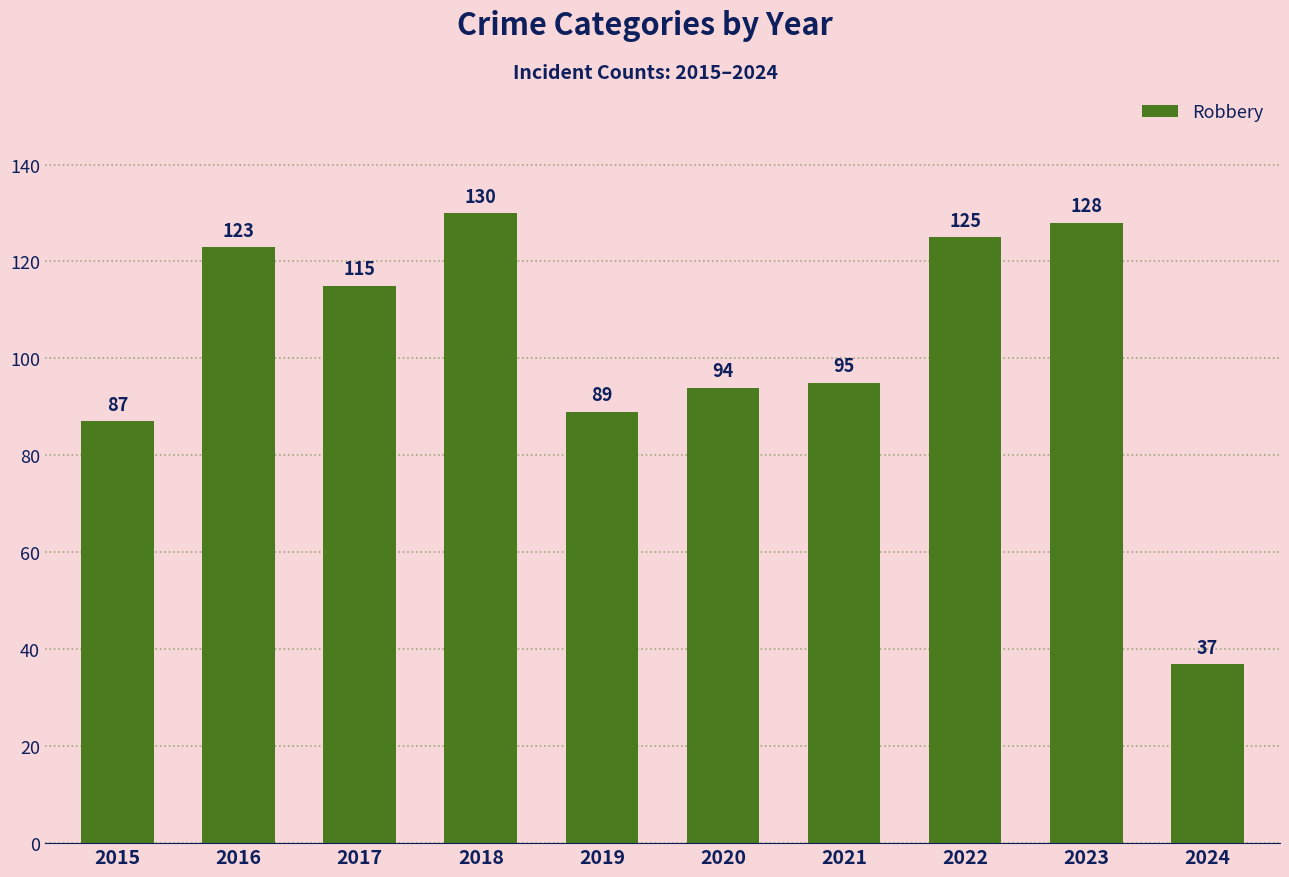

What is the smallest value displayed?

37